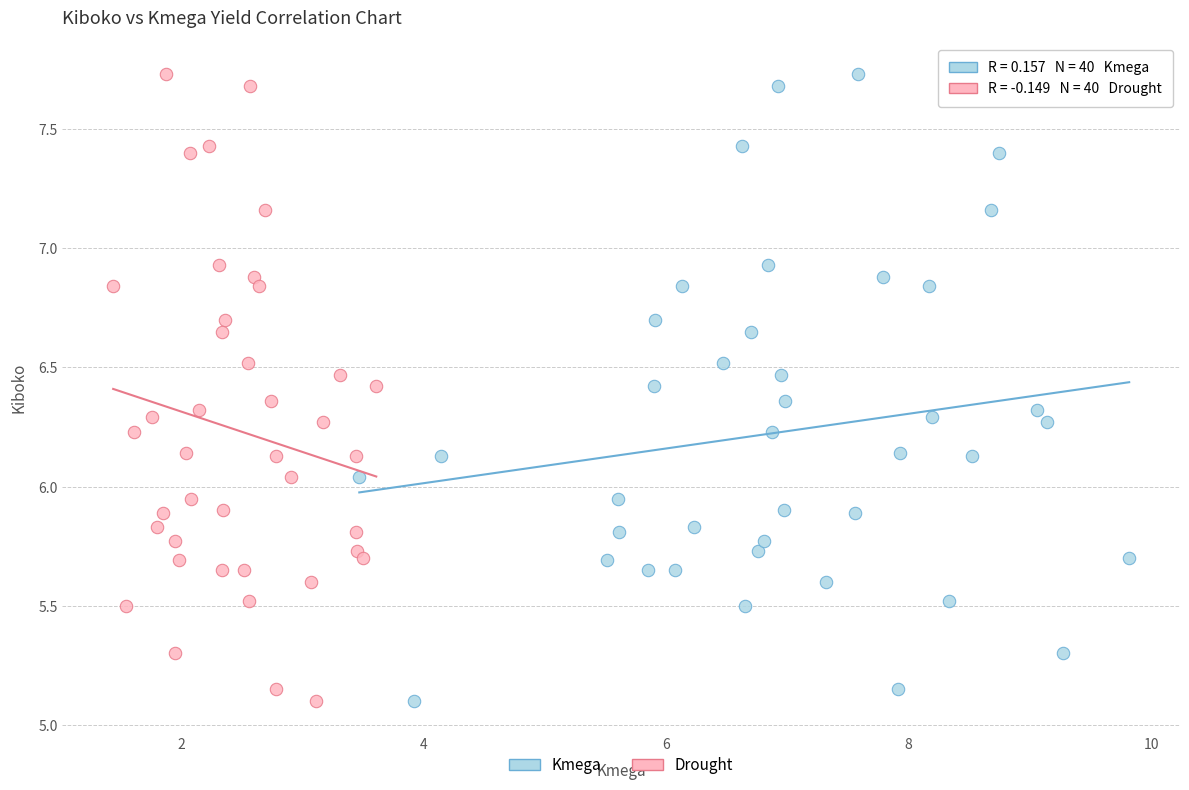

What are all the series names shown in the legend?

Kmega, Drought